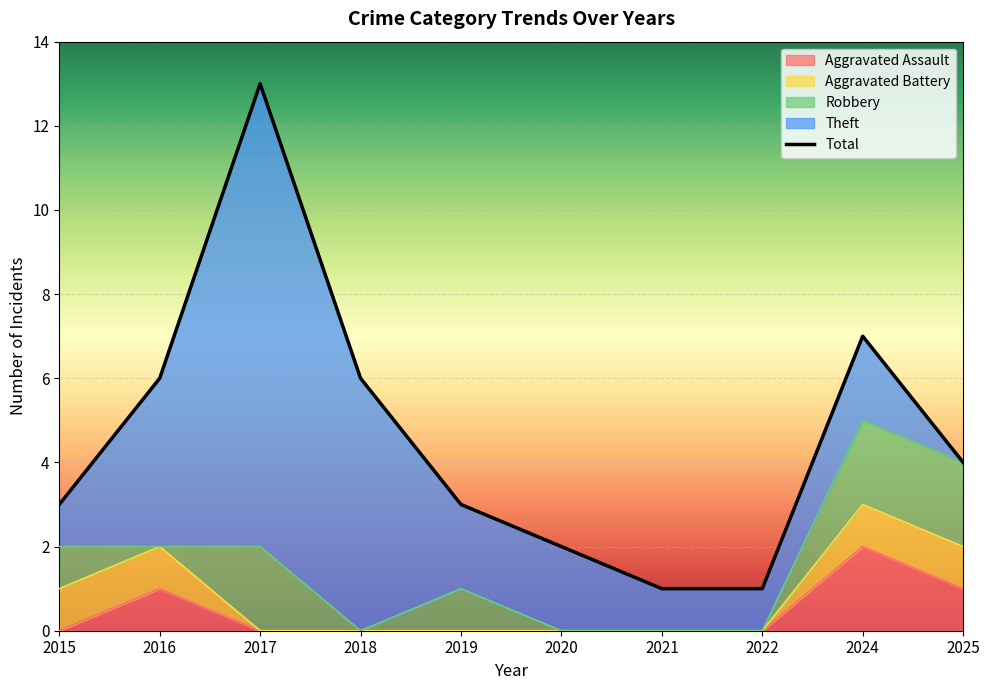

Which category has the lowest value in the Robbery series?

2016